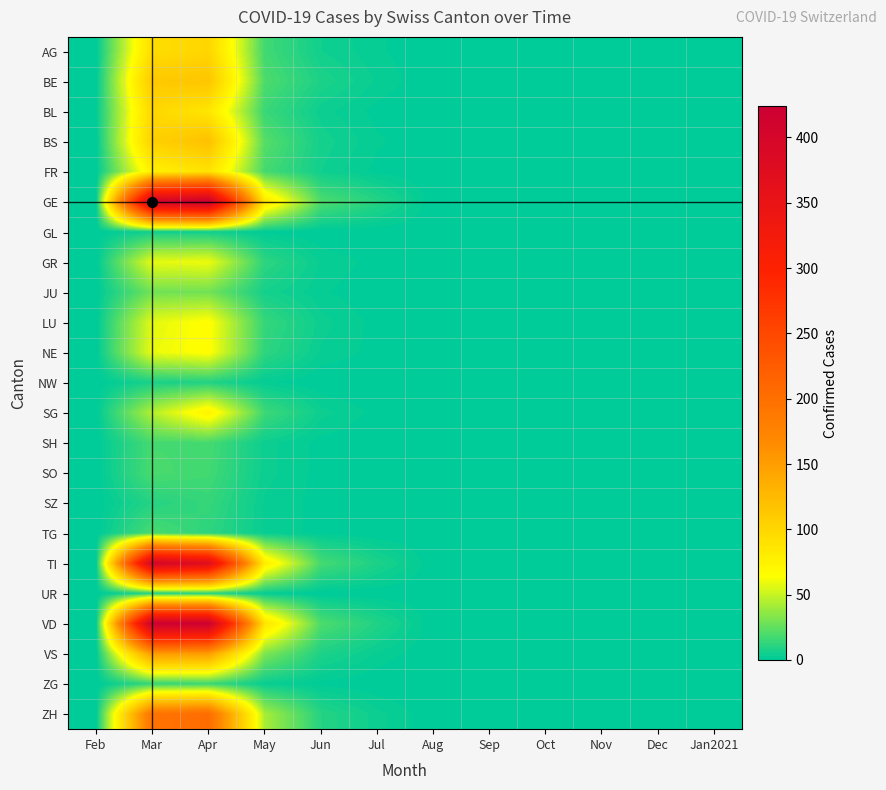

At how many categories does at least one series exceed 66?

3